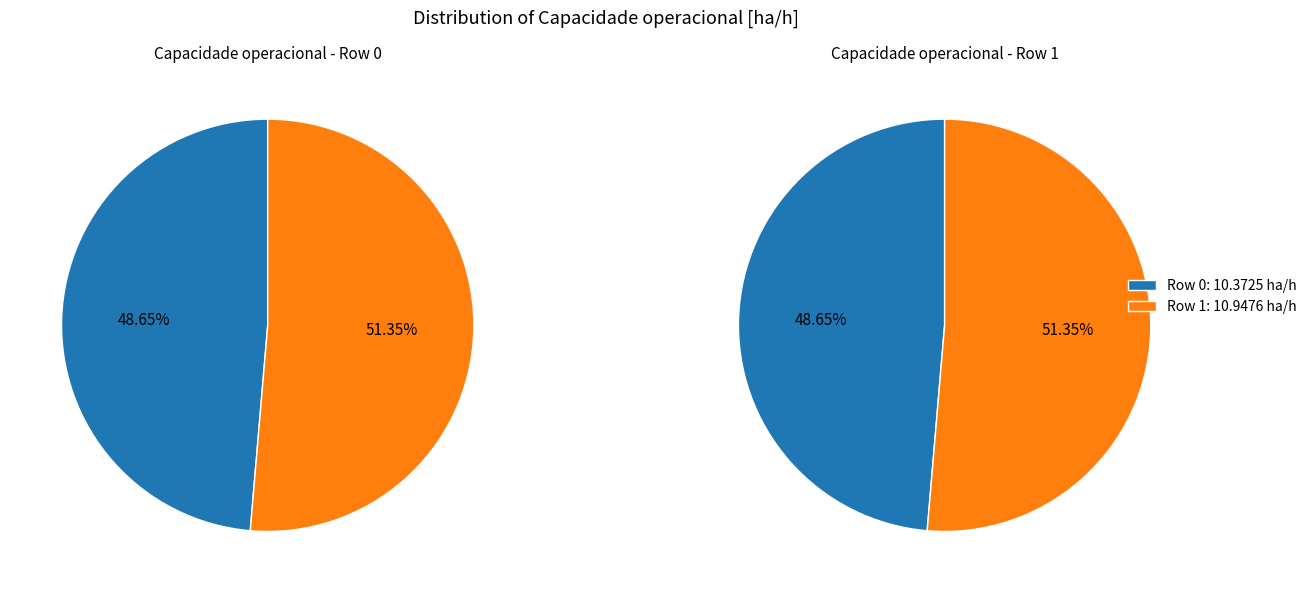

Which has a higher value, 0 or 1?

1